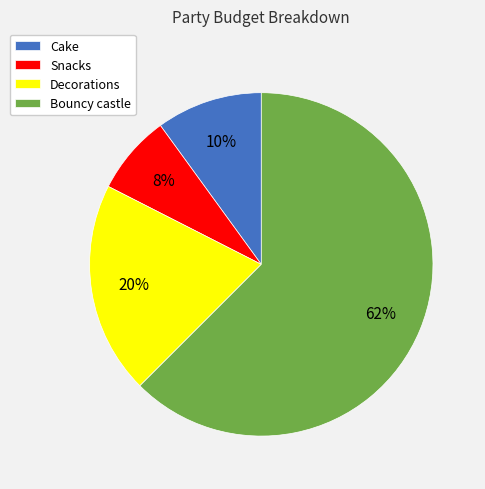

Do Snacks and Cake together represent more than half of the pie?

No